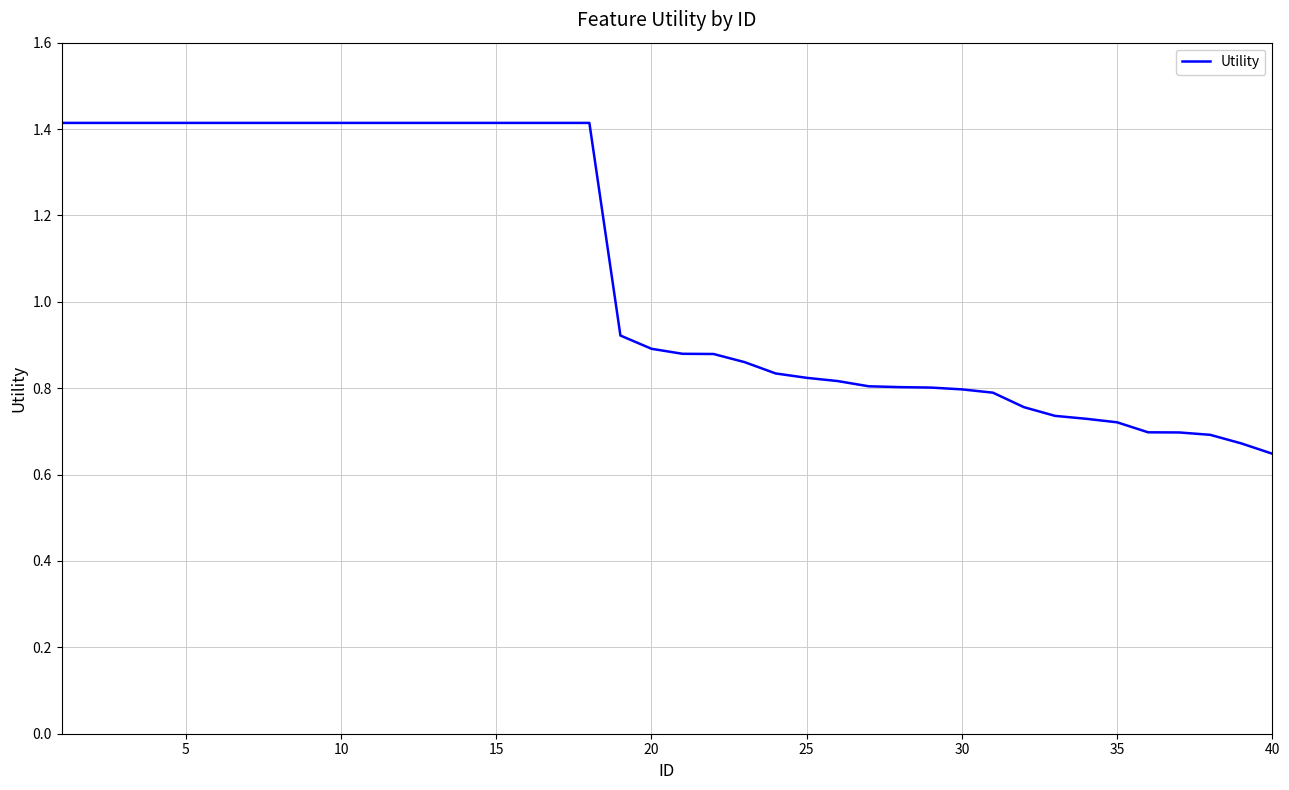

Is this an area chart (filled region under the line)?

No